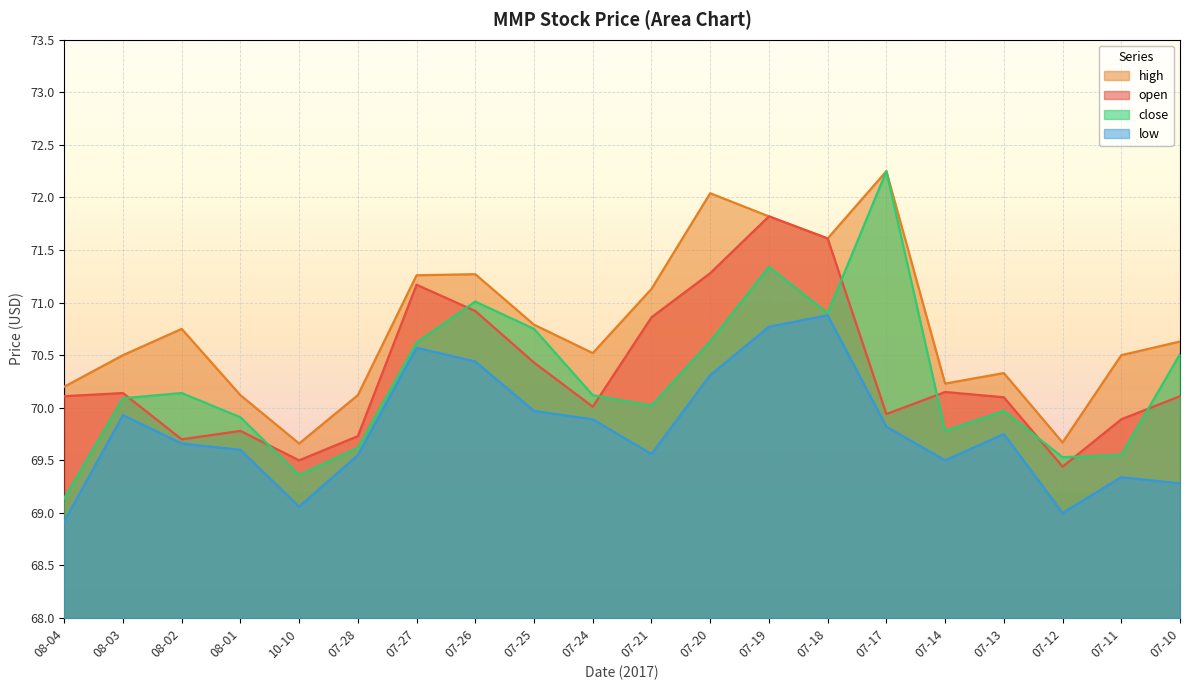

Which label corresponds to the largest value in the chart?

07-17